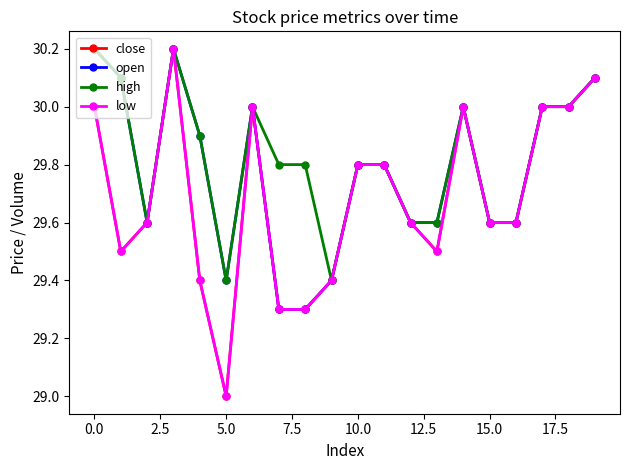

Does the chart have visible grid lines?

No